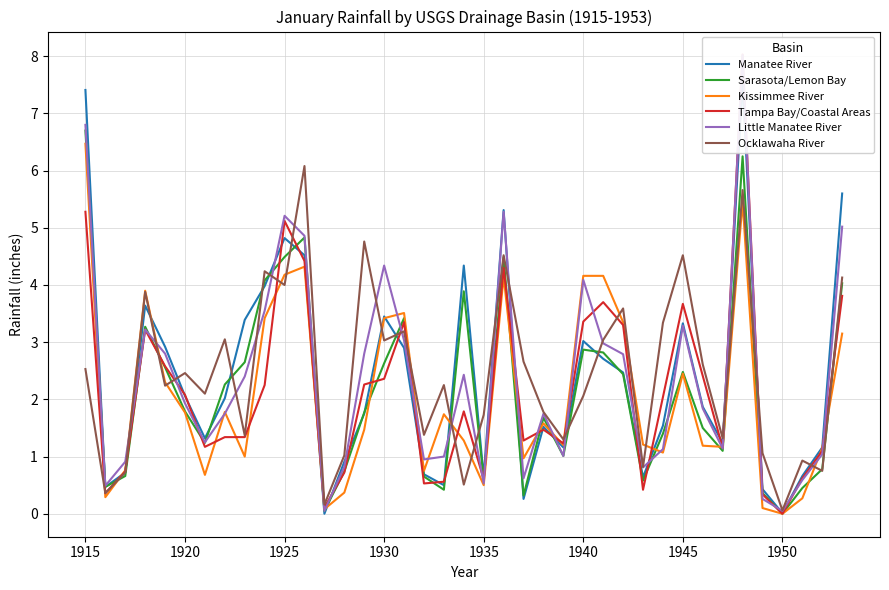

Rank the series by their maximum value, from highest to lowest.

Tampa Bay/Coastal Areas, Little Manatee River, Manatee River, Sarasota/Lemon Bay, Kissimmee River, Ocklawaha River